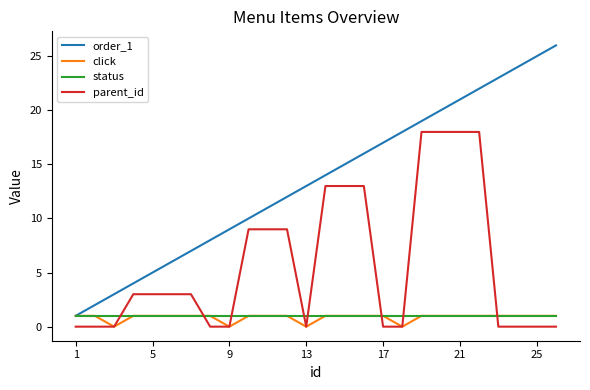

What are all the series names shown in the legend?

order_1, click, status, parent_id